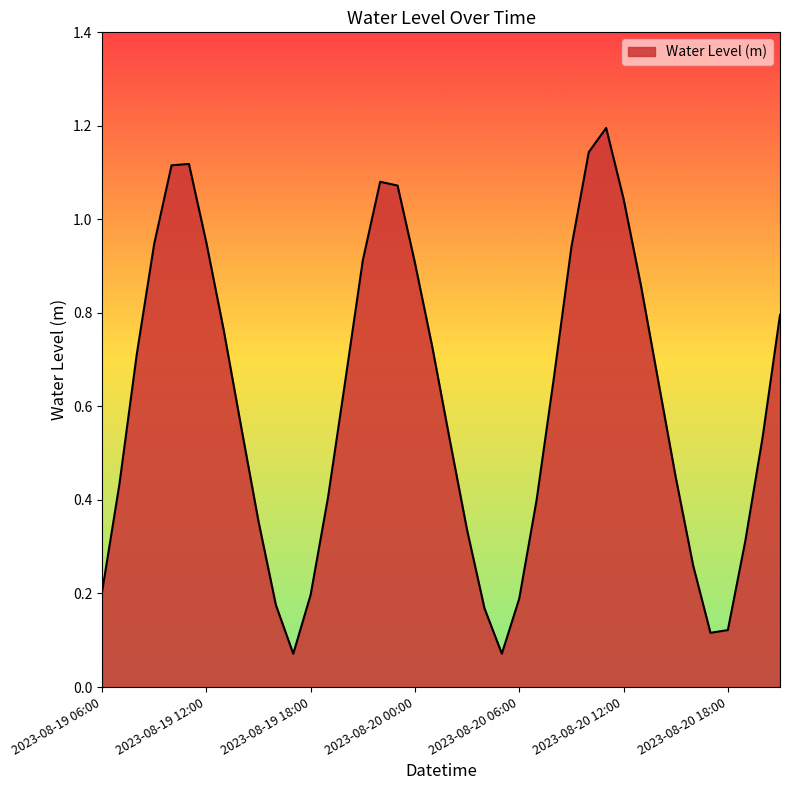

What is the maximum value shown in the chart?

1.2